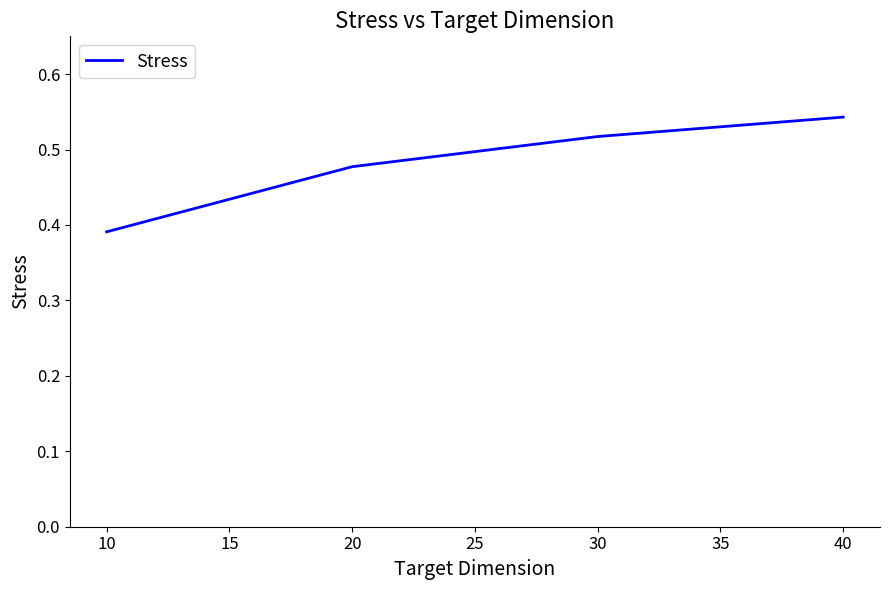

What is the sum of all values?

1.9